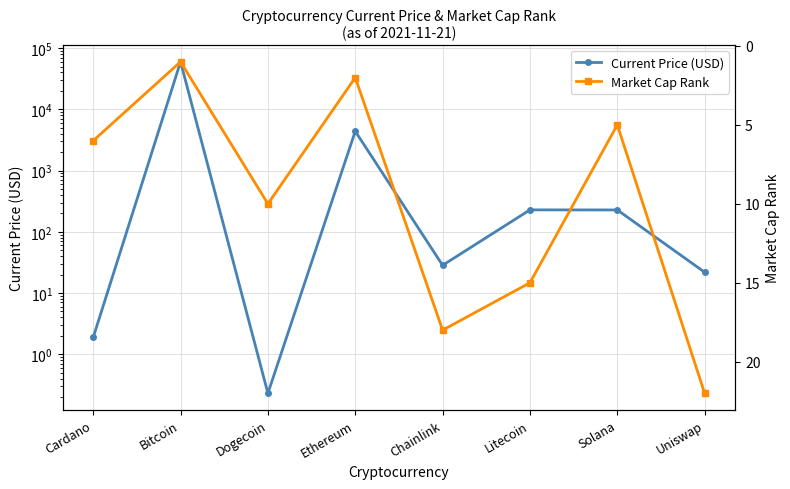

List the series in order of their overall mean, highest first.

Current Price (USD), Market Cap Rank